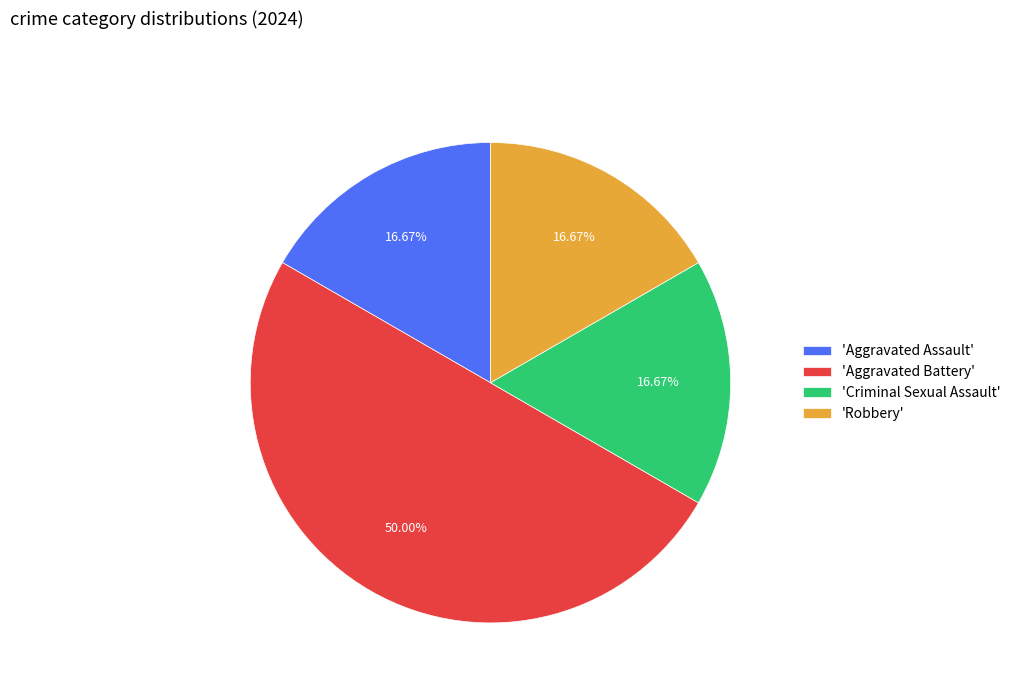

Count the number of slices in the pie.

4